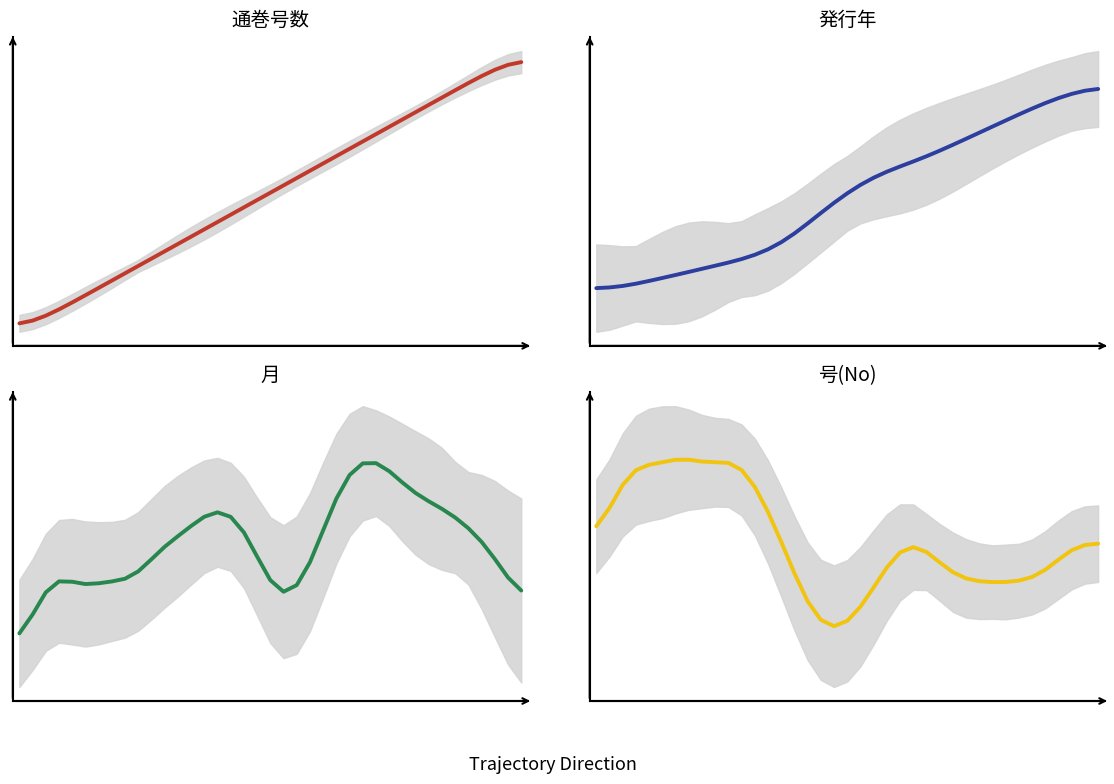

How many values in the 月 series are below 6?

18